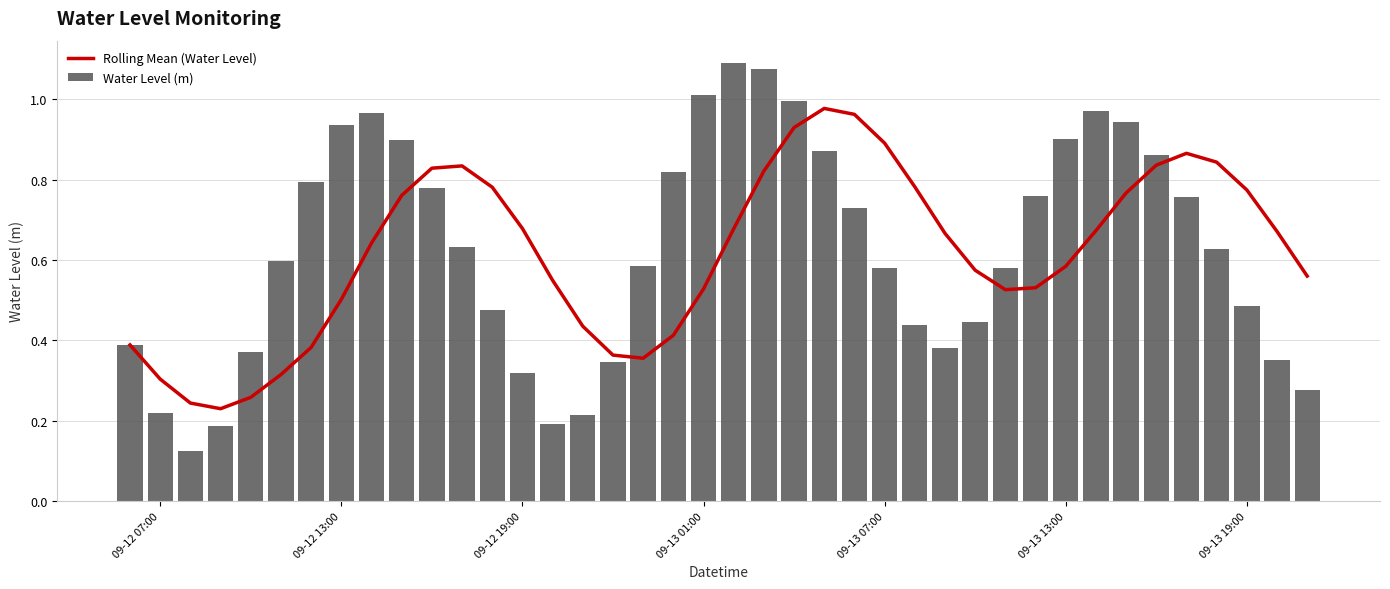

The value of Water Level (m) at 09-13 01:00 is 1.8. True or false?

False